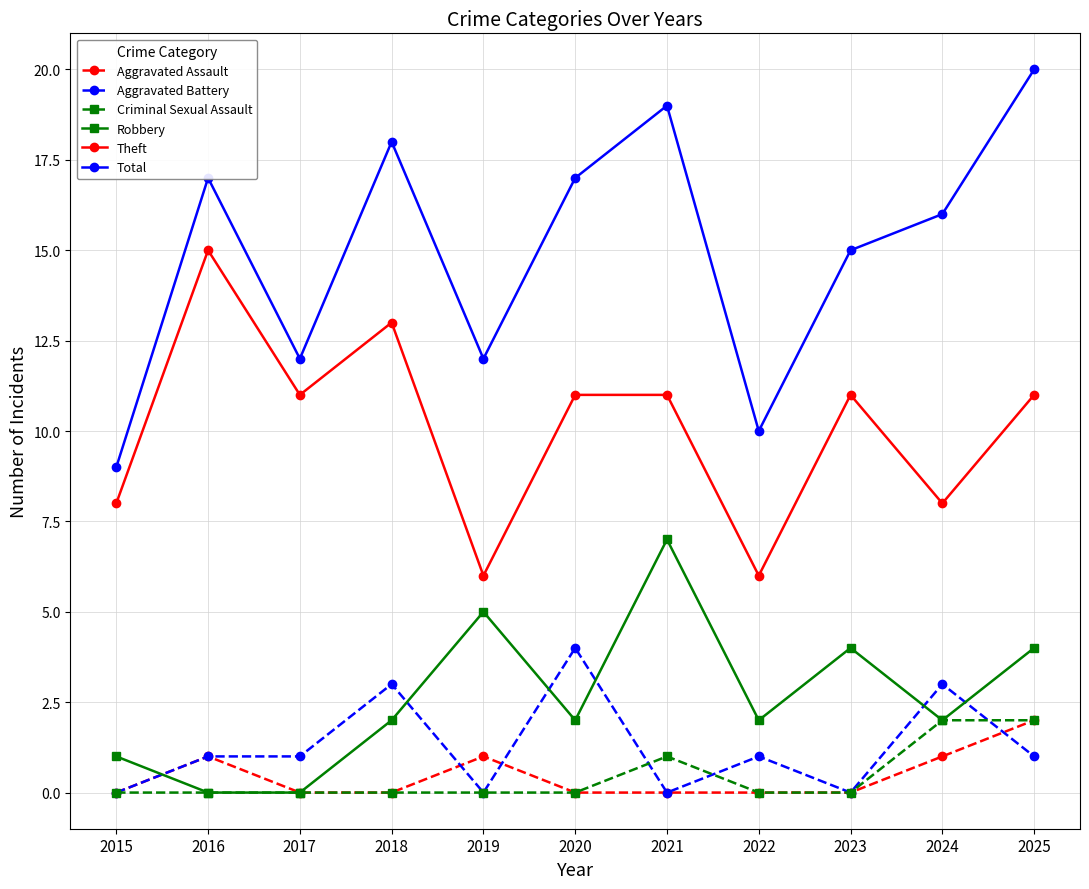

What are all the series names shown in the legend?

Aggravated Assault, Aggravated Battery, Criminal Sexual Assault, Robbery, Theft, Total